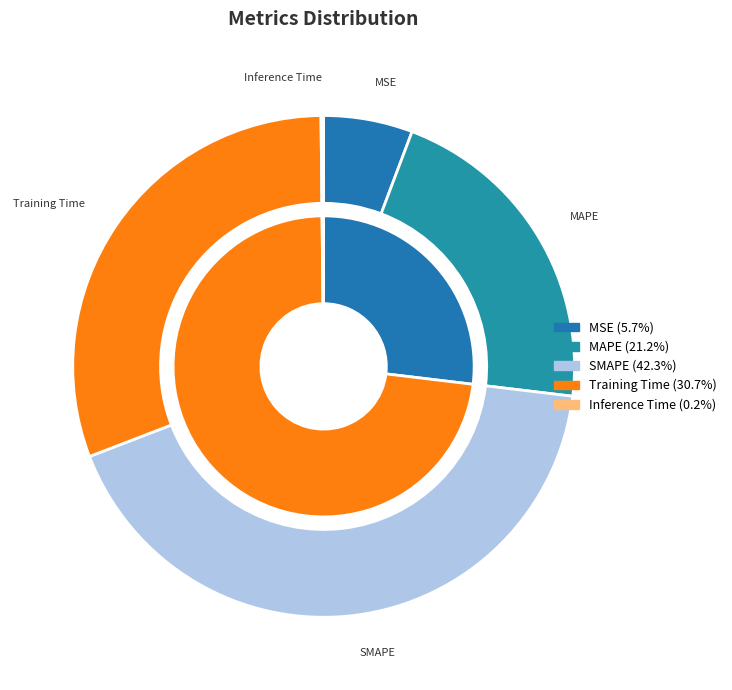

To the nearest percent, what is the average slice percentage?

20%